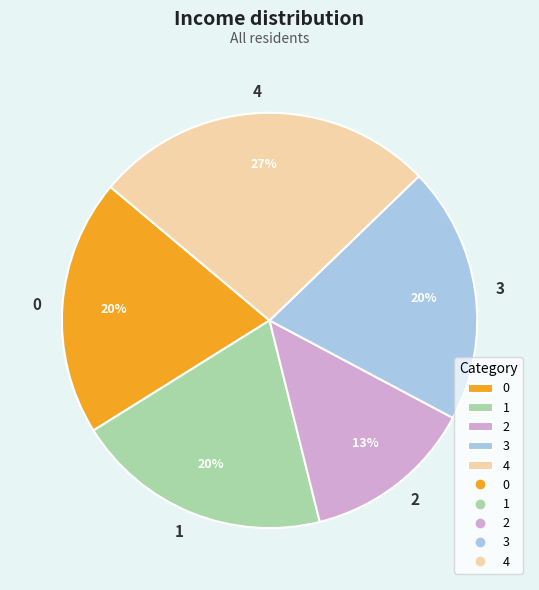

To the nearest percent, what is the combined percentage of 0 and 3?

40%